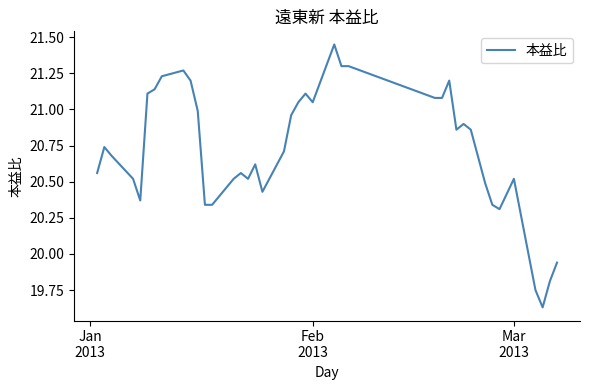

What is the difference between the maximum and minimum values?

1.8